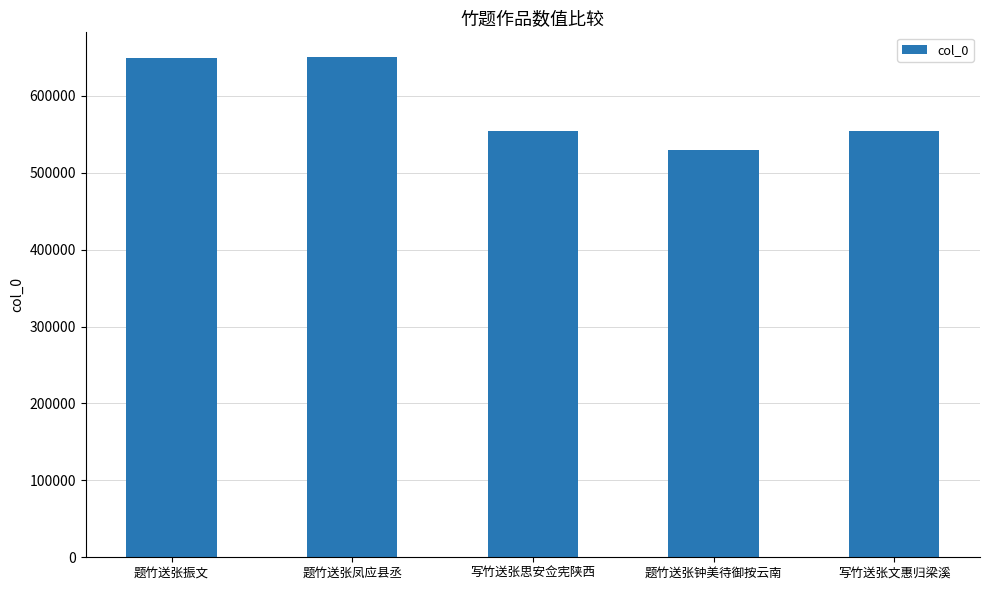

Where does the data first go above 554033?

题竹送张振文